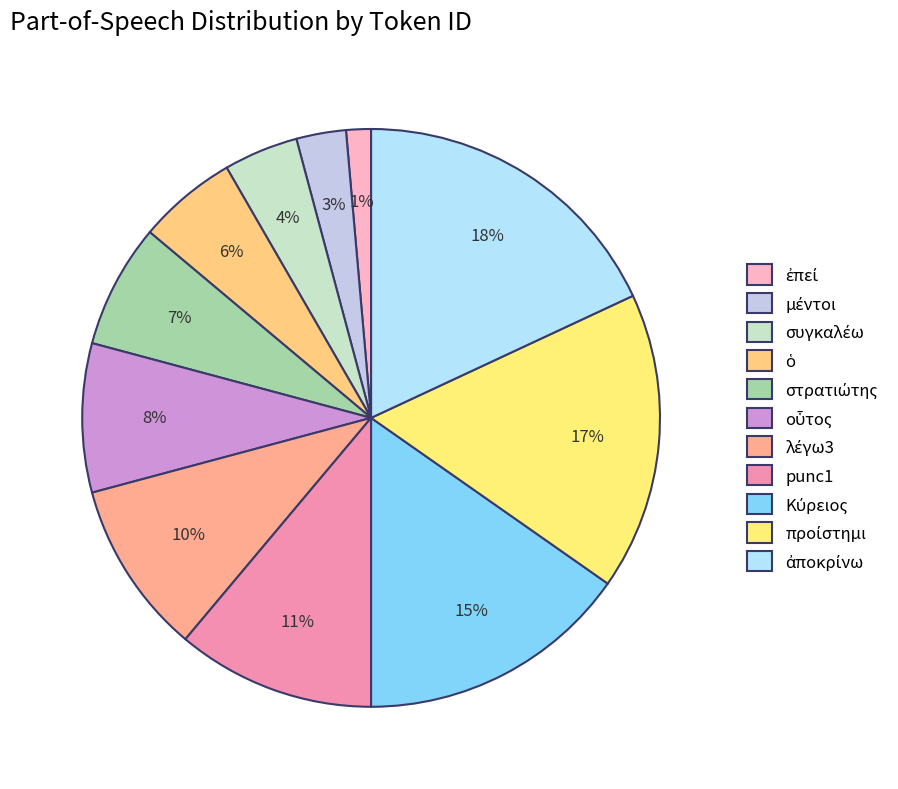

What is the ratio of the value at λέγω3 to the value at ἐπεί?

7.0